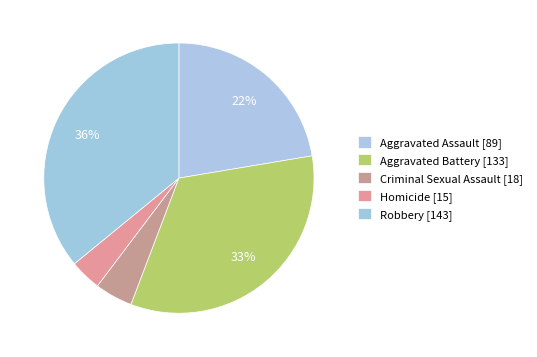

Which category has the smallest portion of the pie?

Homicide